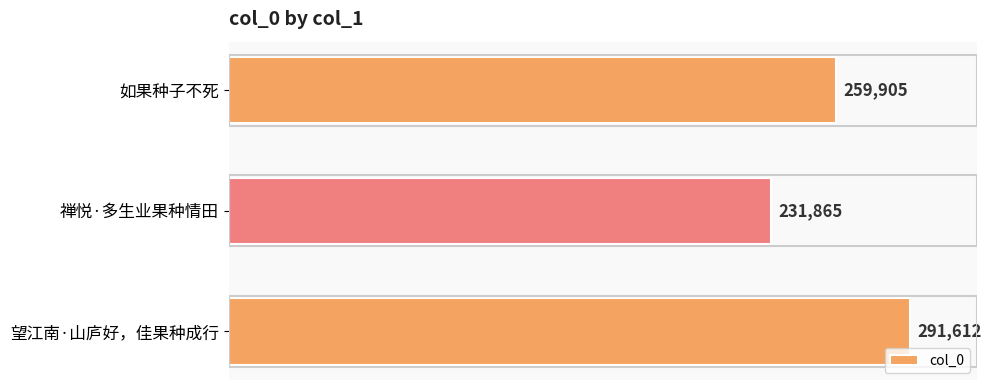

Reading top to bottom, list all the values displayed in this chart.

如果种子不死=259905	禅悦·多生业果种情田=231865	望江南·山庐好，佳果种成行=291612